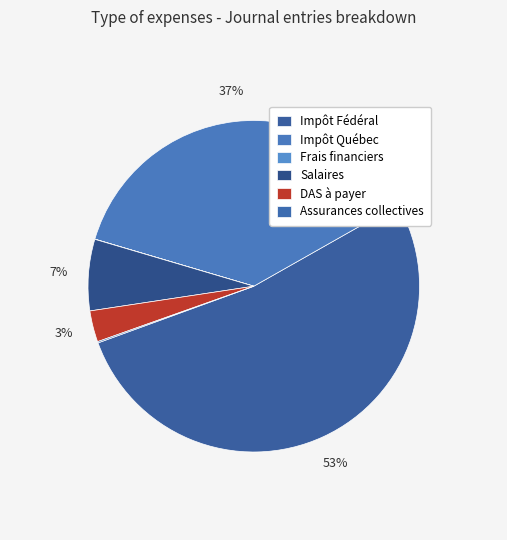

Which slice is the smallest?

Frais financiers